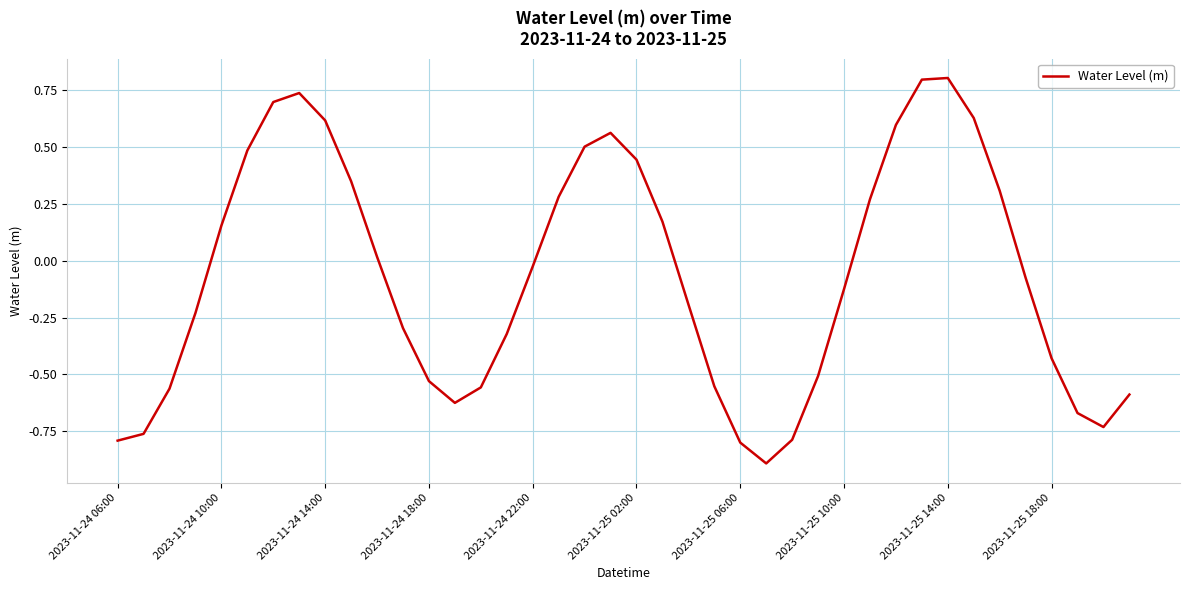

How many lines are shown in the chart?

1